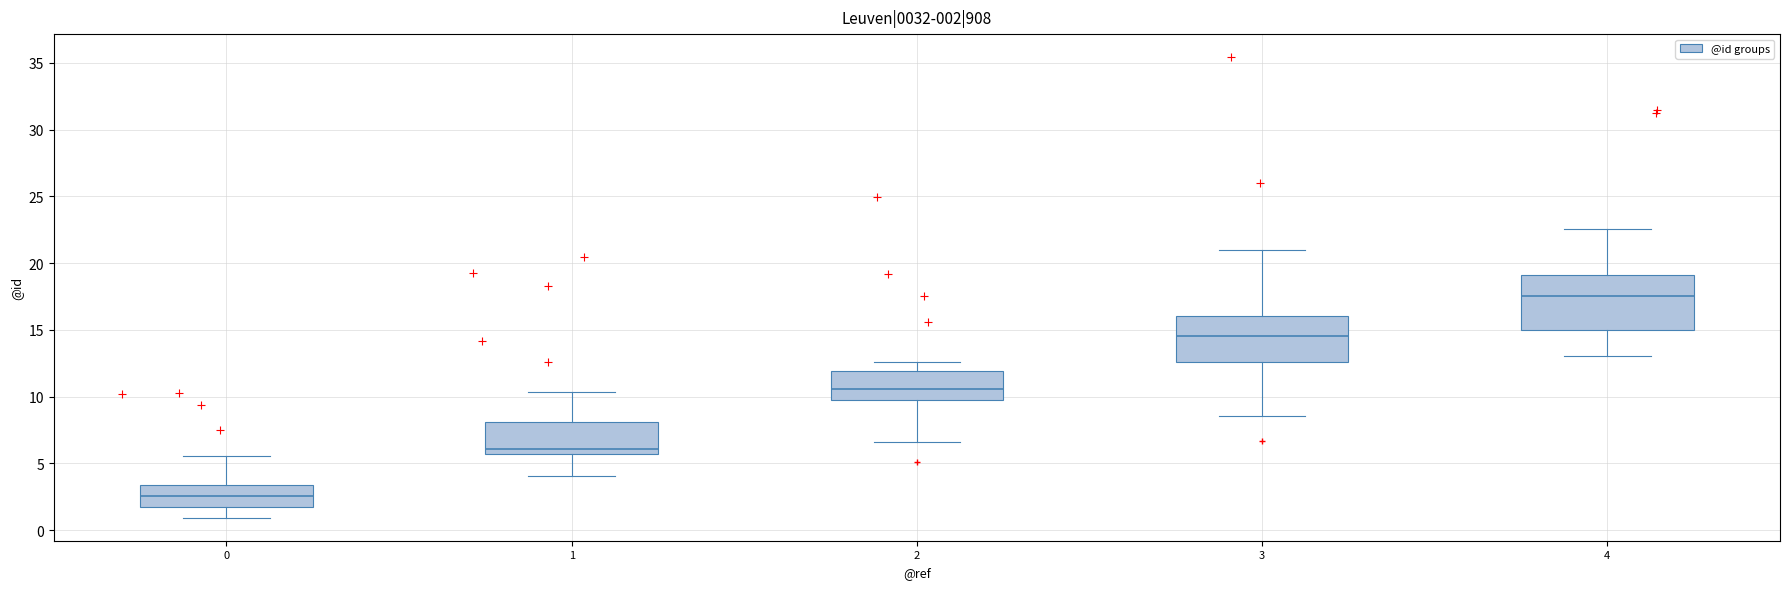

Which box is the tallest, from its lower edge to its upper edge?

4